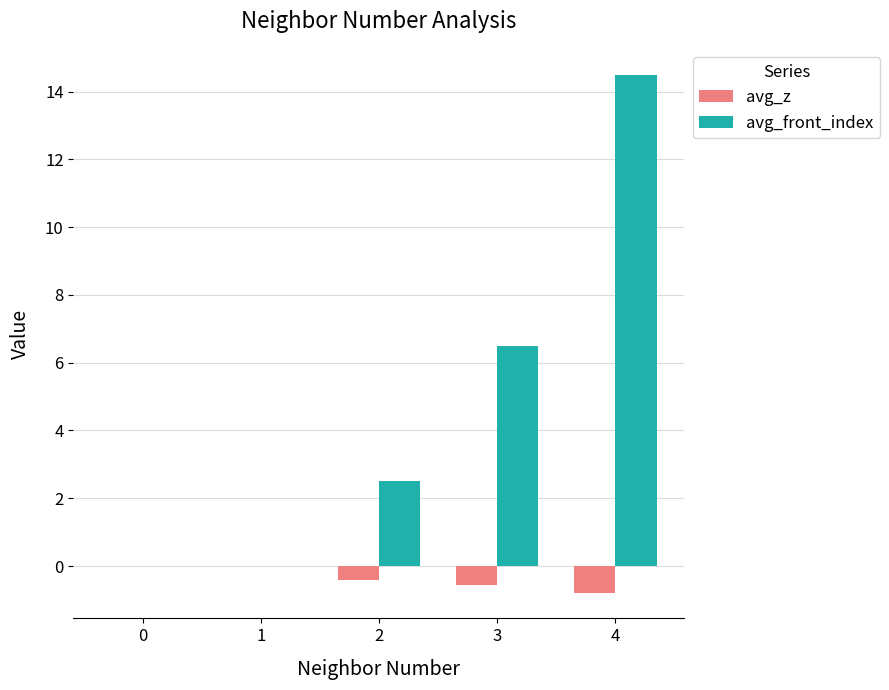

At which category does the chart reach its peak across all series?

4